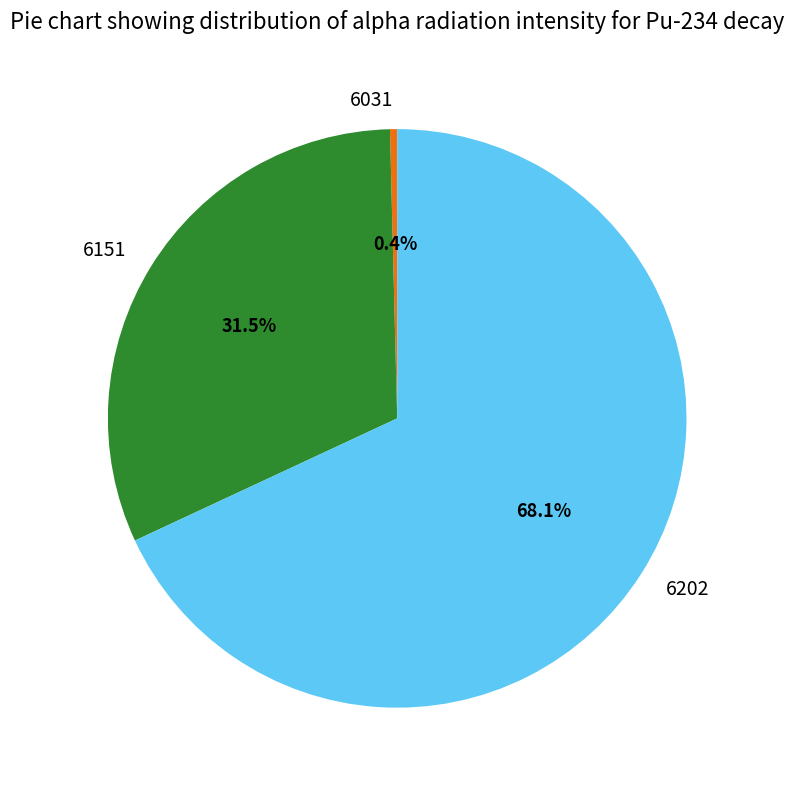

To the nearest percent, what is the average slice percentage?

33%